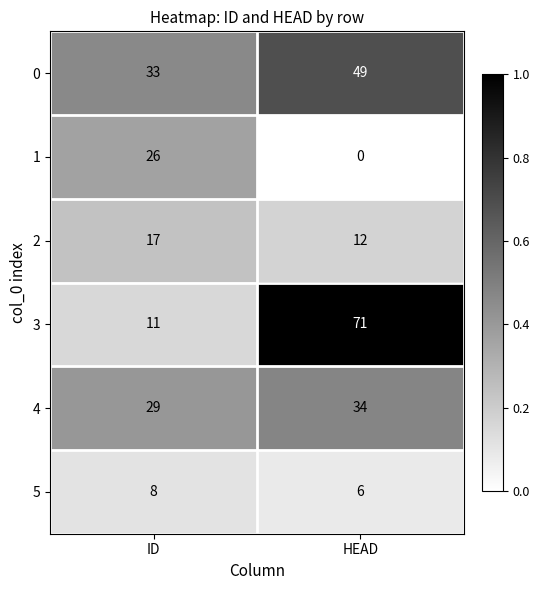

Reading right to left, transcribe all the data shown in this chart.

0: 49	33
1: 0	26
2: 12	17
3: 71	11
4: 34	29
5: 6	8